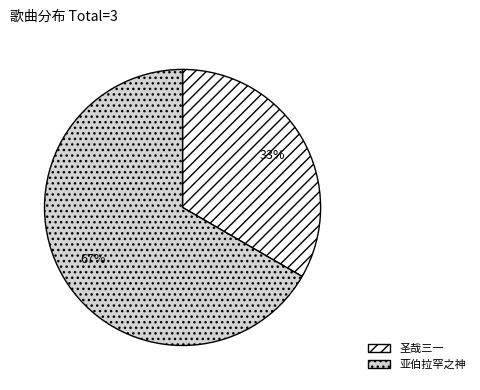

What is the majority slice?

亚伯拉罕之神